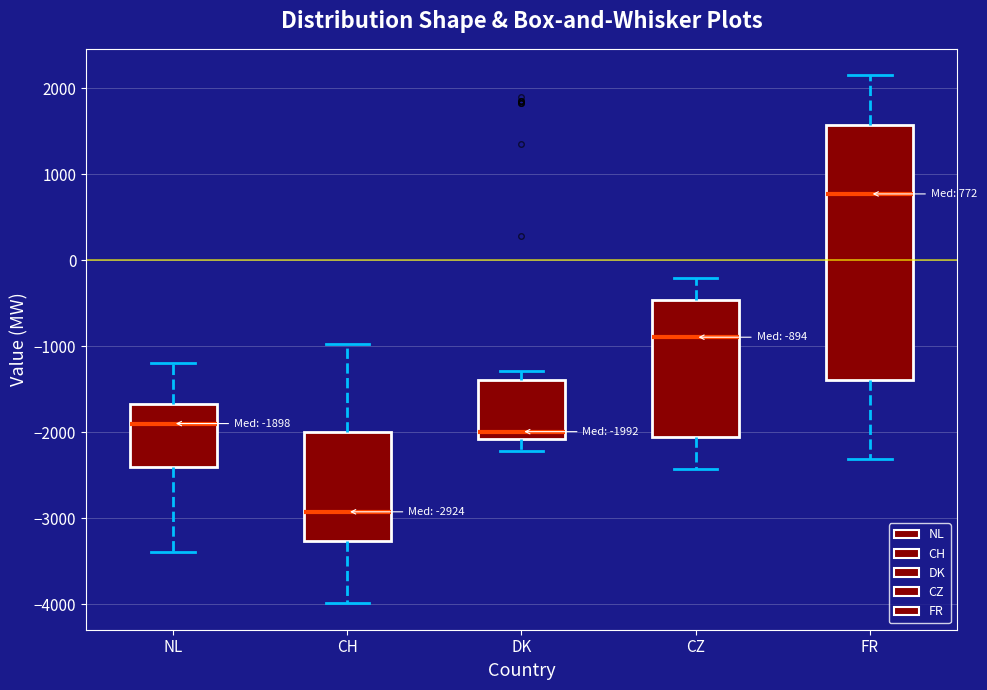

Which box has the lowest median line?

CH